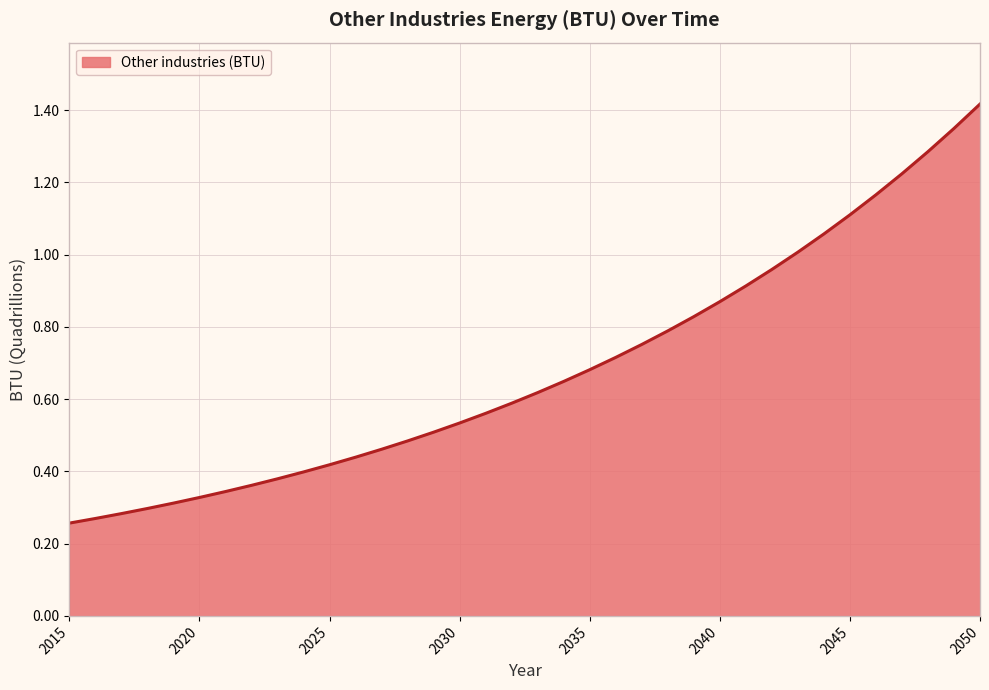

The chart shows a value of 1.1 at 2045. True or false?

True